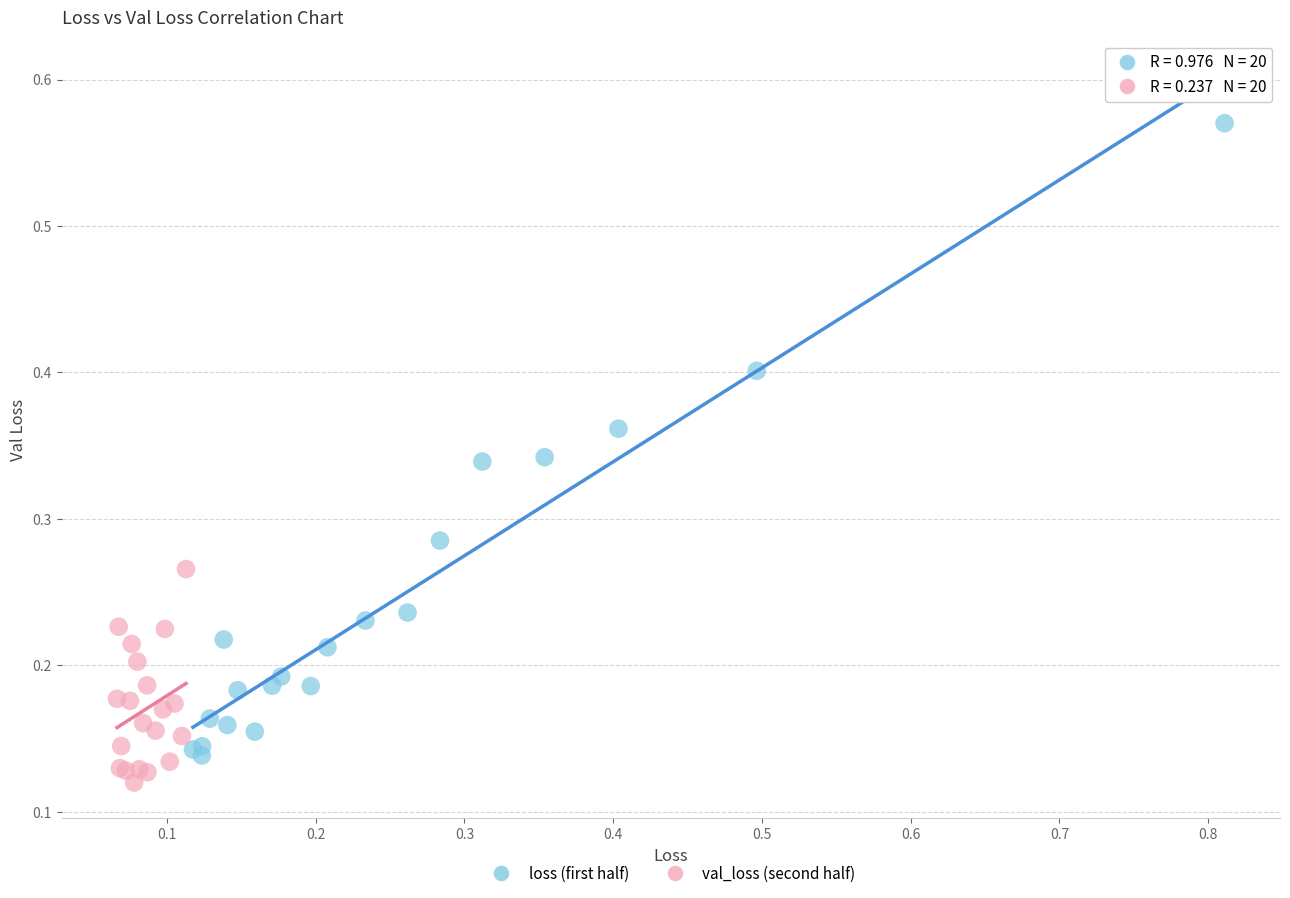

Which series has the largest Y range (max minus min)?

loss (first half)